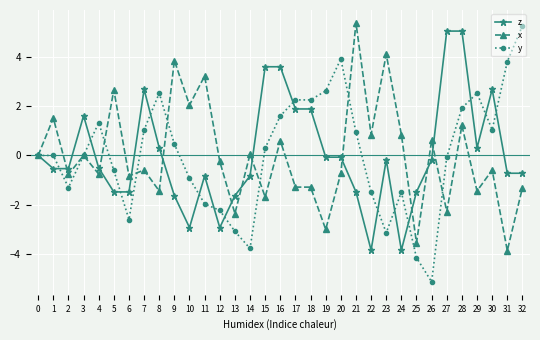

At which category is the sum across all series the highest?

28